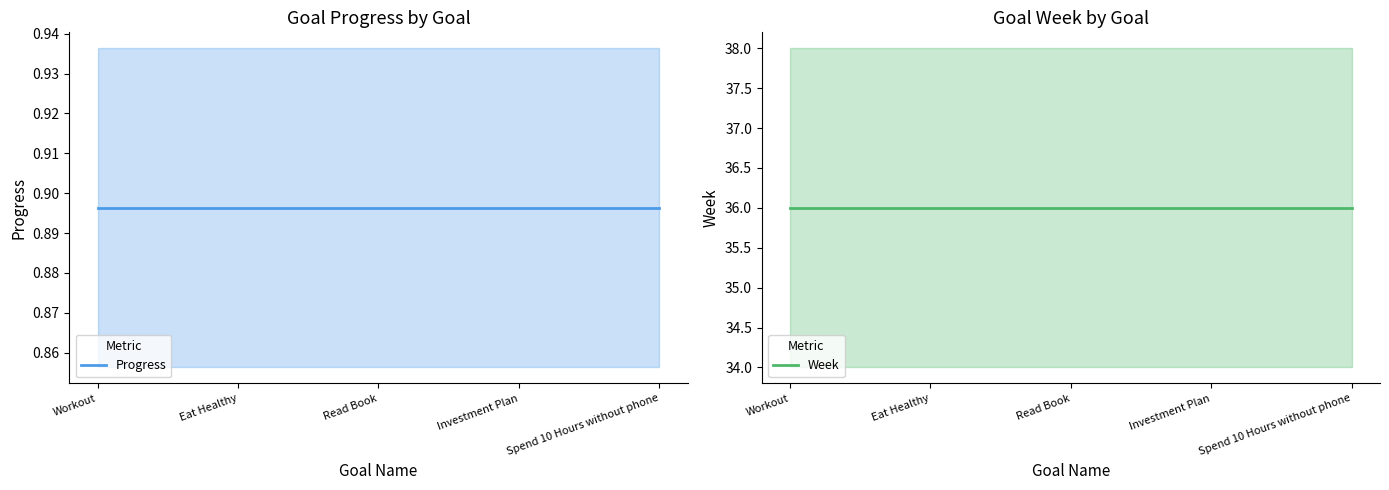

List the labels in order of Progress value, smallest first.

Workout, Eat Healthy, Read Book, Investment Plan, Spend 10 Hours without phone